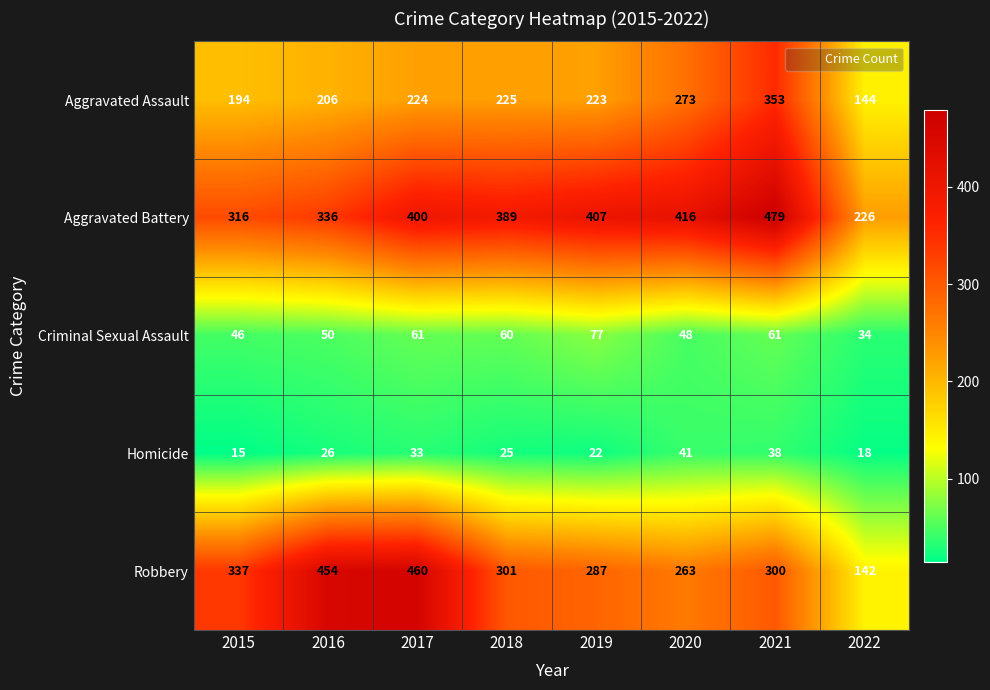

True or false: Homicide has a value of 58 at 2017.

False